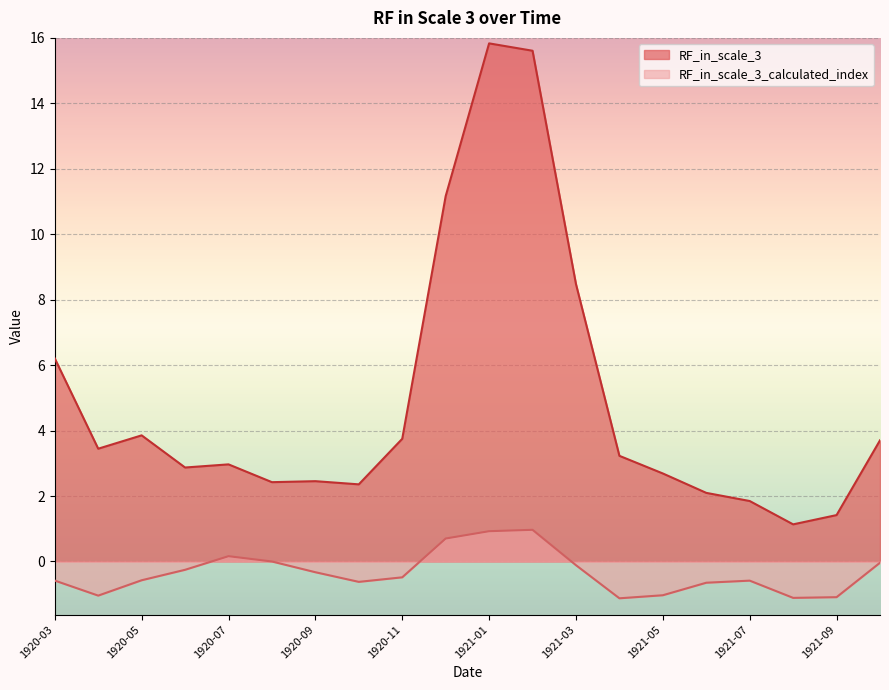

Which has a higher value, 1921-07 or 1921-05?

1921-05